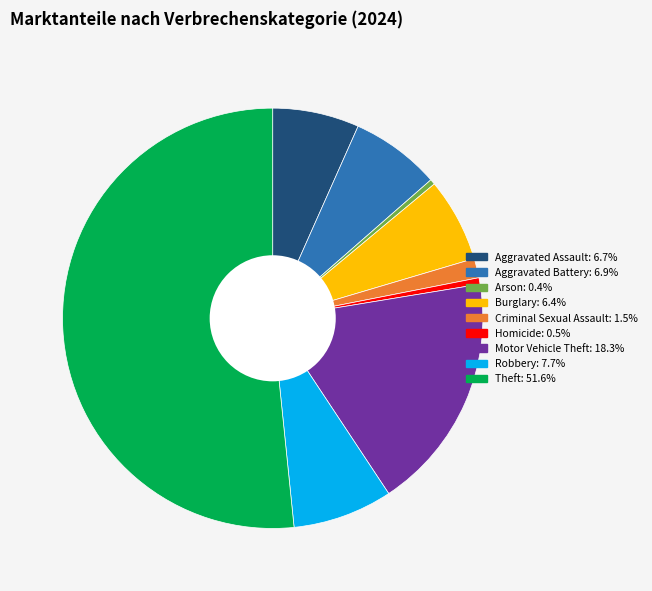

Combined, do Aggravated Battery and Criminal Sexual Assault account for over 50%?

No